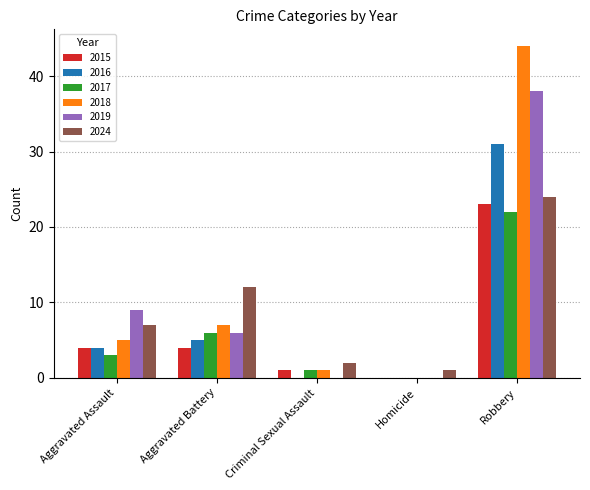

The value of 2018 at Aggravated Battery is 7. True or false?

True